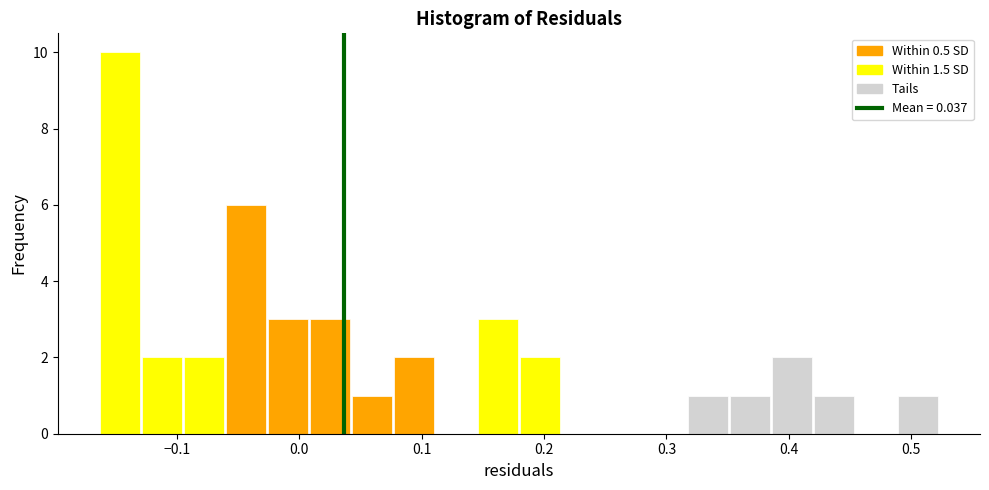

Around what value on the x-axis is the tallest bar? Give the approximate position of its centre, as read against the axis.

-0.15